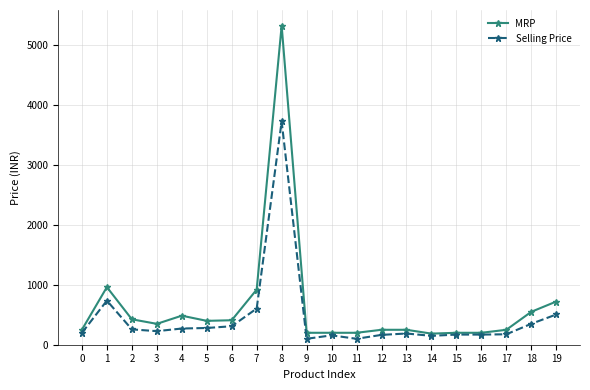

What is the difference between the maximum and minimum values in the MRP series?

5134